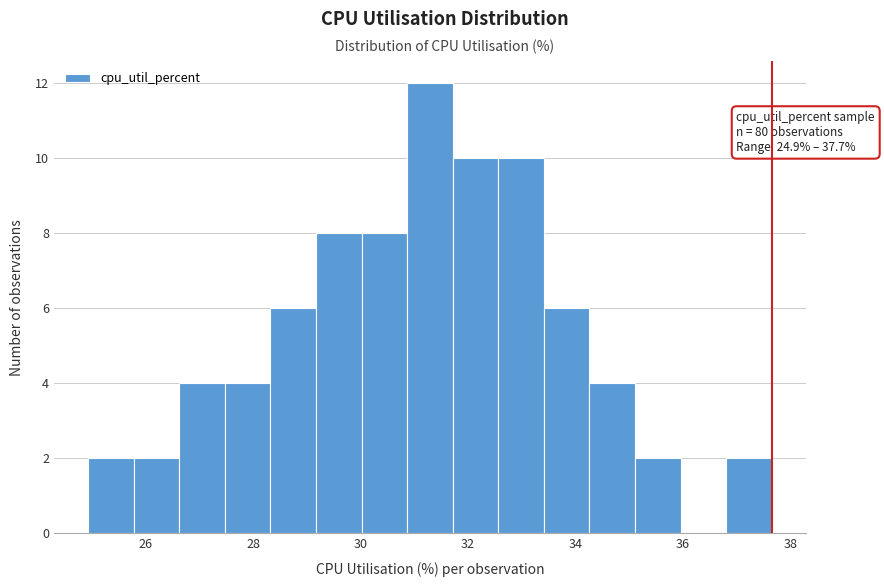

Which range on the x-axis has the tallest bar?

30.8 to 31.8